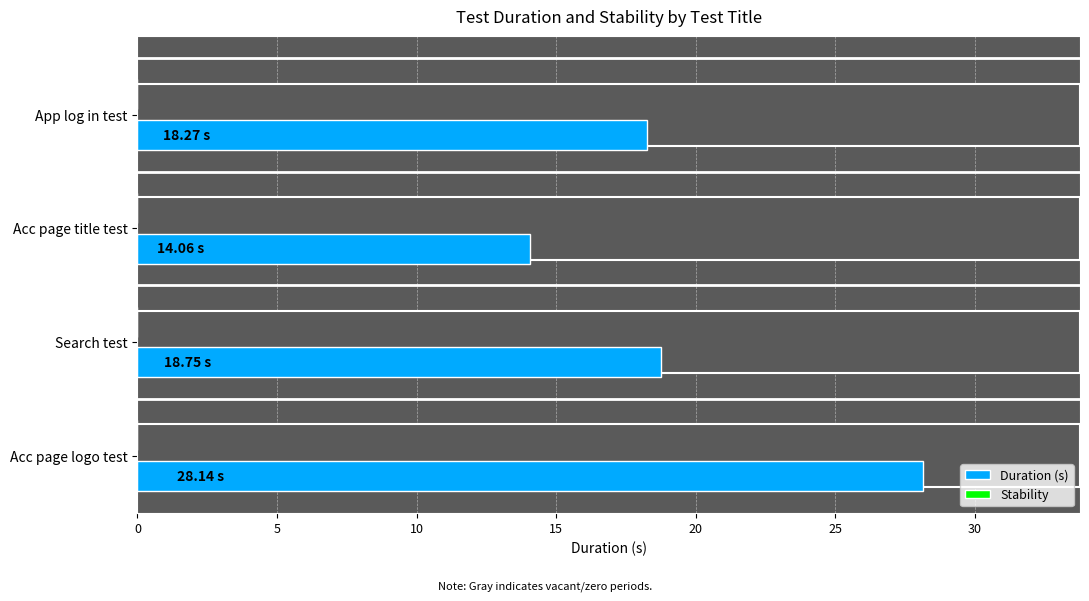

How many groups of bars are there?

4